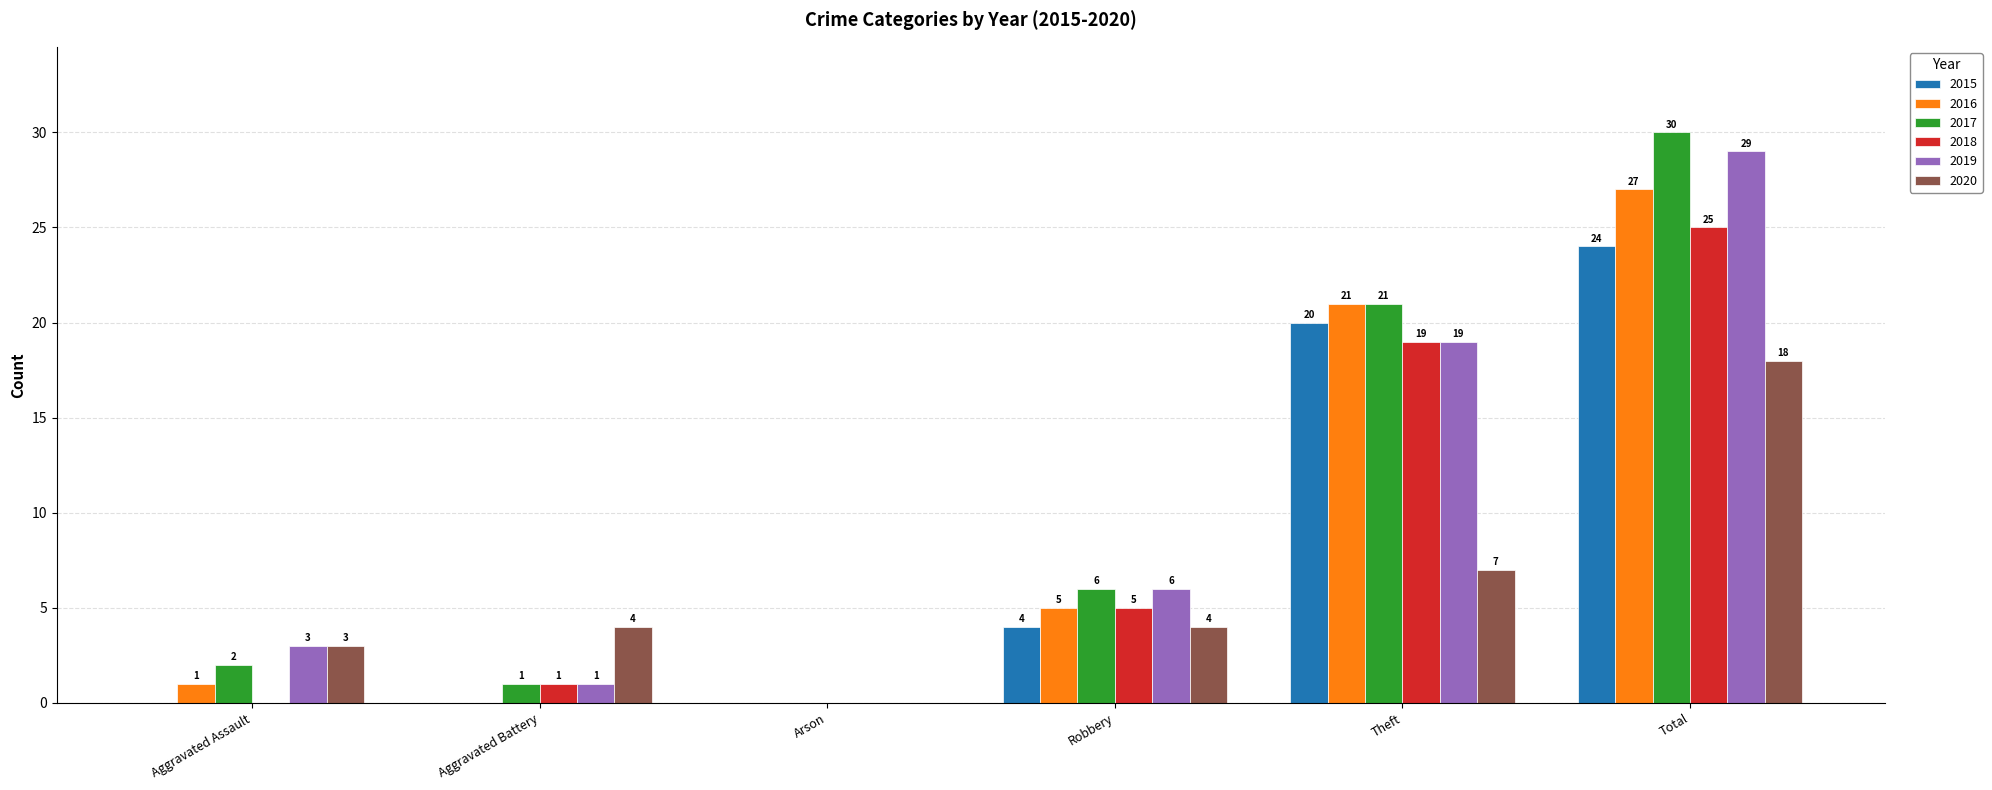

How many data points does each series have?

6